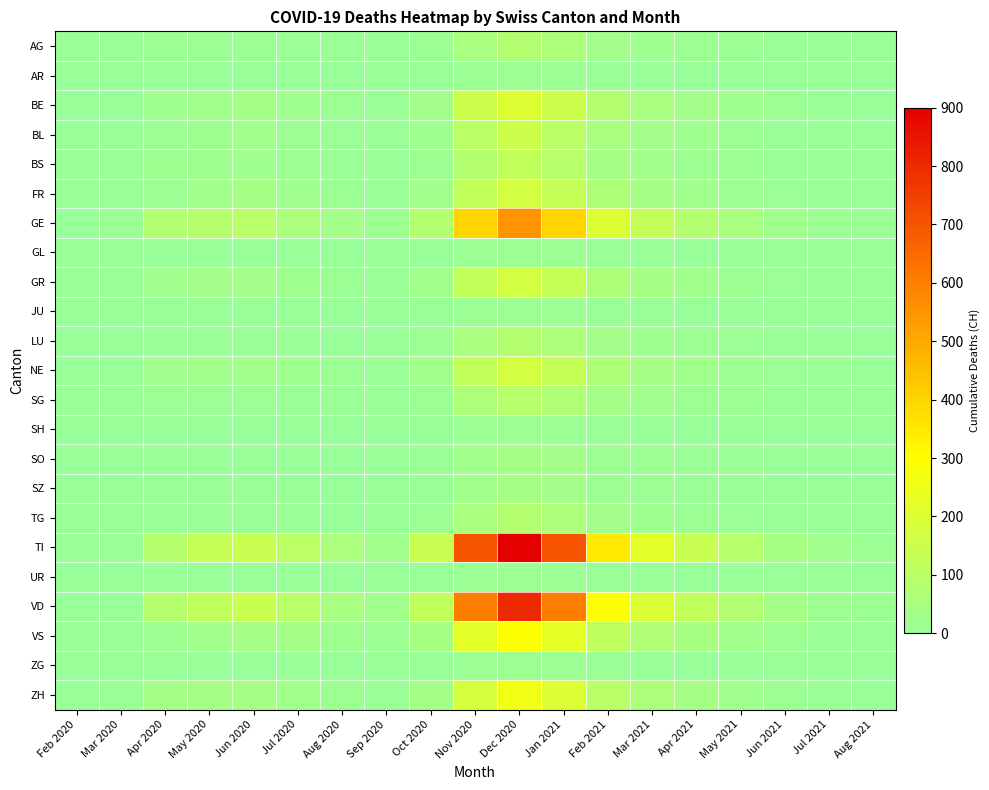

Reading left to right, transcribe all the data shown in this chart.

AG: Feb 2020=0	Mar 2020=2	Apr 2020=11	May 2020=12	Jun 2020=12	Jul 2020=8	Aug 2020=5	Sep 2020=3	Oct 2020=10	Nov 2020=50	Dec 2020=80	Jan 2021=60	Feb 2021=30	Mar 2021=20	Apr 2021=15	May 2021=10	Jun 2021=5	Jul 2021=3	Aug 2021=2
AR: Feb 2020=0	Mar 2020=0	Apr 2020=0	May 2020=0	Jun 2020=0	Jul 2020=0	Aug 2020=0	Sep 2020=0	Oct 2020=2	Nov 2020=10	Dec 2020=15	Jan 2021=10	Feb 2021=5	Mar 2021=3	Apr 2021=2	May 2021=1	Jun 2021=0	Jul 2021=0	Aug 2021=0
BE: Feb 2020=0	Mar 2020=0	Apr 2020=20	May 2020=28	Jun 2020=35	Jul 2020=20	Aug 2020=10	Sep 2020=5	Oct 2020=30	Nov 2020=150	Dec 2020=200	Jan 2021=150	Feb 2021=80	Mar 2021=50	Apr 2021=30	May 2021=20	Jun 2021=10	Jul 2021=5	Aug 2021=3
BL: Feb 2020=0	Mar 2020=1	Apr 2020=11	May 2020=19	Jun 2020=25	Jul 2020=15	Aug 2020=8	Sep 2020=4	Oct 2020=20	Nov 2020=100	Dec 2020=150	Jan 2021=100	Feb 2021=50	Mar 2021=30	Apr 2021=20	May 2021=12	Jun 2021=6	Jul 2021=3	Aug 2021=2
BS: Feb 2020=0	Mar 2020=1	Apr 2020=16	May 2020=19	Jun 2020=21	Jul 2020=12	Aug 2020=6	Sep 2020=3	Oct 2020=15	Nov 2020=80	Dec 2020=120	Jan 2021=90	Feb 2021=40	Mar 2021=25	Apr 2021=15	May 2021=10	Jun 2021=5	Jul 2021=2	Aug 2021=1
FR: Feb 2020=0	Mar 2020=1	Apr 2020=11	May 2020=26	Jun 2020=37	Jul 2020=22	Aug 2020=10	Sep 2020=5	Oct 2020=25	Nov 2020=120	Dec 2020=170	Jan 2021=130	Feb 2021=65	Mar 2021=40	Apr 2021=25	May 2021=15	Jun 2021=8	Jul 2021=4	Aug 2021=2
GE: Feb 2020=0	Mar 2020=4	Apr 2020=77	May 2020=85	Jun 2020=92	Jul 2020=58	Aug 2020=30	Sep 2020=15	Oct 2020=80	Nov 2020=400	Dec 2020=550	Jan 2021=400	Feb 2021=200	Mar 2021=130	Apr 2021=80	May 2021=50	Jun 2021=25	Jul 2021=12	Aug 2021=6
GL: Feb 2020=0	Mar 2020=0	Apr 2020=2	May 2020=2	Jun 2020=2	Jul 2020=2	Aug 2020=1	Sep 2020=0	Oct 2020=2	Nov 2020=10	Dec 2020=15	Jan 2021=10	Feb 2021=5	Mar 2021=3	Apr 2021=2	May 2021=1	Jun 2021=0	Jul 2021=0	Aug 2021=0
GR: Feb 2020=0	Mar 2020=1	Apr 2020=23	May 2020=30	Jun 2020=30	Jul 2020=19	Aug 2020=10	Sep 2020=5	Oct 2020=25	Nov 2020=120	Dec 2020=170	Jan 2021=130	Feb 2021=65	Mar 2021=40	Apr 2021=25	May 2021=15	Jun 2021=8	Jul 2021=4	Aug 2021=2
JU: Feb 2020=0	Mar 2020=0	Apr 2020=0	May 2020=0	Jun 2020=0	Jul 2020=0	Aug 2020=0	Sep 2020=0	Oct 2020=2	Nov 2020=10	Dec 2020=15	Jan 2021=10	Feb 2021=5	Mar 2021=3	Apr 2021=2	May 2021=1	Jun 2021=0	Jul 2021=0	Aug 2021=0
LU: Feb 2020=0	Mar 2020=1	Apr 2020=7	May 2020=7	Jun 2020=7	Jul 2020=6	Aug 2020=3	Sep 2020=1	Oct 2020=10	Nov 2020=50	Dec 2020=80	Jan 2021=60	Feb 2021=30	Mar 2021=20	Apr 2021=12	May 2021=8	Jun 2021=4	Jul 2021=2	Aug 2021=1
NE: Feb 2020=0	Mar 2020=1	Apr 2020=22	May 2020=27	Jun 2020=28	Jul 2020=20	Aug 2020=10	Sep 2020=5	Oct 2020=25	Nov 2020=120	Dec 2020=170	Jan 2021=130	Feb 2021=65	Mar 2021=40	Apr 2021=25	May 2021=15	Jun 2021=8	Jul 2021=4	Aug 2021=2
SG: Feb 2020=0	Mar 2020=1	Apr 2020=8	May 2020=8	Jun 2020=8	Jul 2020=7	Aug 2020=4	Sep 2020=2	Oct 2020=12	Nov 2020=60	Dec 2020=90	Jan 2021=70	Feb 2021=35	Mar 2021=22	Apr 2021=14	May 2021=9	Jun 2021=4	Jul 2021=2	Aug 2021=1
SH: Feb 2020=0	Mar 2020=0	Apr 2020=1	May 2020=1	Jun 2020=1	Jul 2020=0	Aug 2020=0	Sep 2020=0	Oct 2020=2	Nov 2020=10	Dec 2020=15	Jan 2021=10	Feb 2021=5	Mar 2021=3	Apr 2021=2	May 2021=1	Jun 2021=0	Jul 2021=0	Aug 2021=0
SO: Feb 2020=0	Mar 2020=0	Apr 2020=3	May 2020=3	Jun 2020=3	Jul 2020=0	Aug 2020=0	Sep 2020=0	Oct 2020=5	Nov 2020=25	Dec 2020=40	Jan 2021=30	Feb 2021=15	Mar 2021=10	Apr 2021=6	May 2021=4	Jun 2021=2	Jul 2021=1	Aug 2021=0
SZ: Feb 2020=0	Mar 2020=0	Apr 2020=4	May 2020=4	Jun 2020=4	Jul 2020=2	Aug 2020=1	Sep 2020=0	Oct 2020=5	Nov 2020=25	Dec 2020=40	Jan 2021=30	Feb 2021=15	Mar 2021=10	Apr 2021=6	May 2021=4	Jun 2021=2	Jul 2021=1	Aug 2021=0
TG: Feb 2020=0	Mar 2020=0	Apr 2020=7	May 2020=7	Jun 2020=7	Jul 2020=6	Aug 2020=3	Sep 2020=1	Oct 2020=10	Nov 2020=50	Dec 2020=80	Jan 2021=60	Feb 2021=30	Mar 2021=20	Apr 2021=12	May 2021=8	Jun 2021=4	Jul 2021=2	Aug 2021=1
TI: Feb 2020=0	Mar 2020=1	Apr 2020=87	May 2020=132	Jun 2020=141	Jul 2020=105	Aug 2020=55	Sep 2020=28	Oct 2020=140	Nov 2020=700	Dec 2020=900	Jan 2021=700	Feb 2021=350	Mar 2021=220	Apr 2021=140	May 2021=90	Jun 2021=45	Jul 2021=22	Aug 2021=11
UR: Feb 2020=0	Mar 2020=0	Apr 2020=1	May 2020=1	Jun 2020=1	Jul 2020=0	Aug 2020=0	Sep 2020=0	Oct 2020=2	Nov 2020=10	Dec 2020=15	Jan 2021=10	Feb 2021=5	Mar 2021=3	Apr 2021=2	May 2021=1	Jun 2021=0	Jul 2021=0	Aug 2021=0
VD: Feb 2020=0	Mar 2020=1	Apr 2020=84	May 2020=121	Jun 2020=143	Jul 2020=97	Aug 2020=50	Sep 2020=25	Oct 2020=120	Nov 2020=600	Dec 2020=800	Jan 2021=600	Feb 2021=300	Mar 2021=190	Apr 2021=120	May 2021=75	Jun 2021=38	Jul 2021=18	Aug 2021=9
VS: Feb 2020=0	Mar 2020=1	Apr 2020=13	May 2020=25	Jun 2020=37	Jul 2020=35	Aug 2020=18	Sep 2020=9	Oct 2020=45	Nov 2020=220	Dec 2020=300	Jan 2021=230	Feb 2021=115	Mar 2021=72	Apr 2021=45	May 2021=28	Jun 2021=14	Jul 2021=7	Aug 2021=3
ZG: Feb 2020=0	Mar 2020=0	Apr 2020=1	May 2020=1	Jun 2020=1	Jul 2020=1	Aug 2020=0	Sep 2020=0	Oct 2020=2	Nov 2020=10	Dec 2020=15	Jan 2021=10	Feb 2021=5	Mar 2021=3	Apr 2021=2	May 2021=1	Jun 2021=0	Jul 2021=0	Aug 2021=0
ZH: Feb 2020=1	Mar 2020=6	Apr 2020=36	May 2020=39	Jun 2020=41	Jul 2020=27	Aug 2020=14	Sep 2020=7	Oct 2020=36	Nov 2020=180	Dec 2020=260	Jan 2021=200	Feb 2021=98	Mar 2021=62	Apr 2021=39	May 2021=24	Jun 2021=12	Jul 2021=6	Aug 2021=3